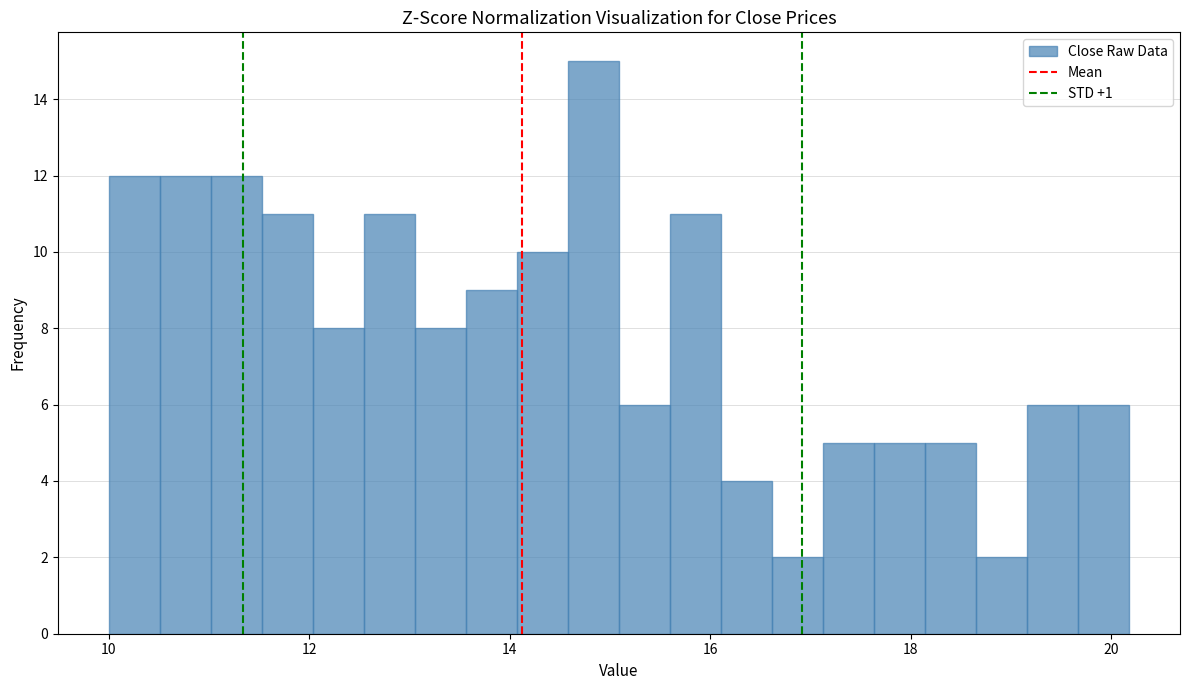

Read against the x-axis, roughly where is the centre of the tallest bar?

14.8